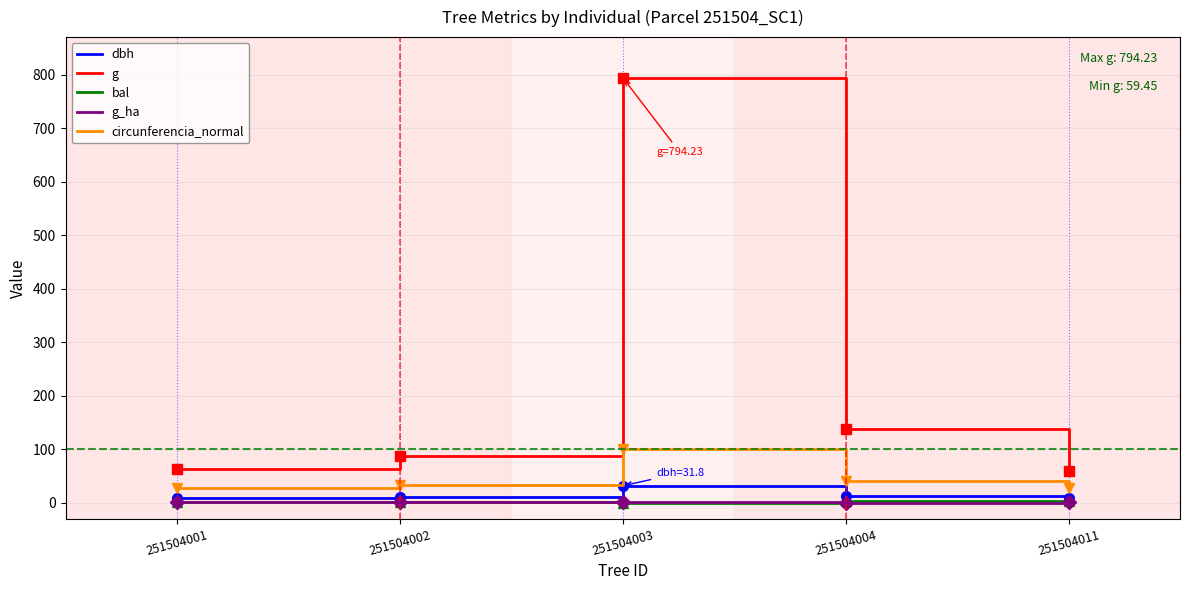

True or false: circunferencia_normal and dbh intersect in this chart.

False